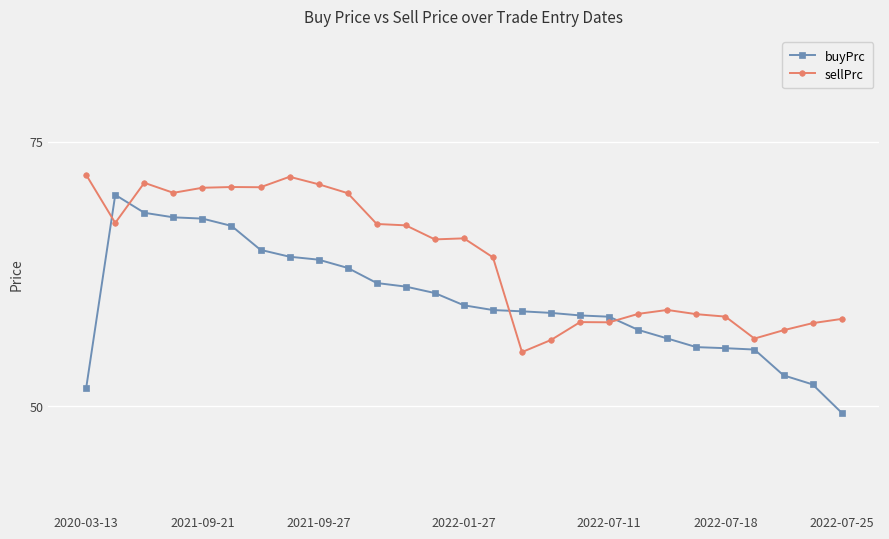

Does the chart display data point markers on the line(s)?

Yes